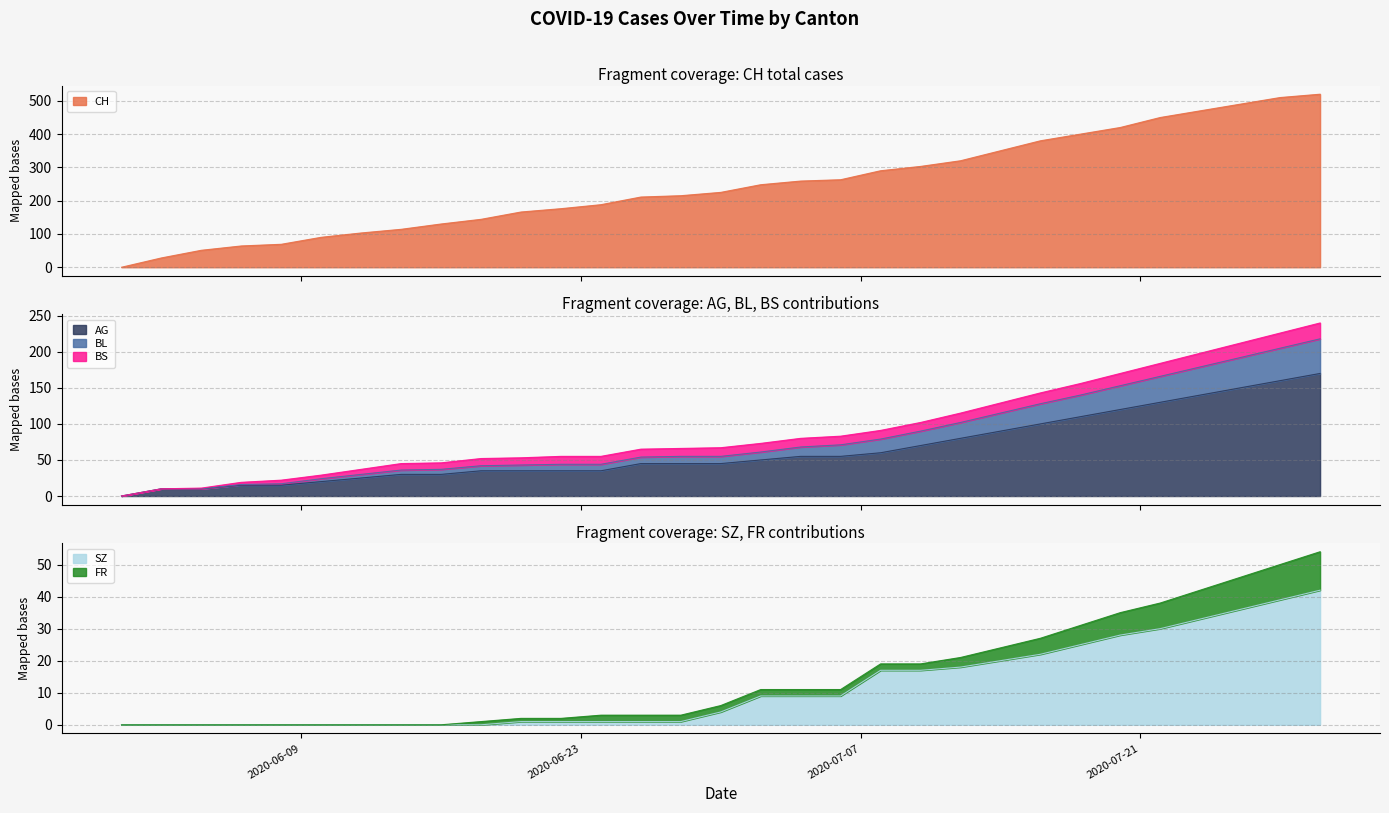

What is the sum of the SZ values at 2020-07-28 and 2020-07-22?

69